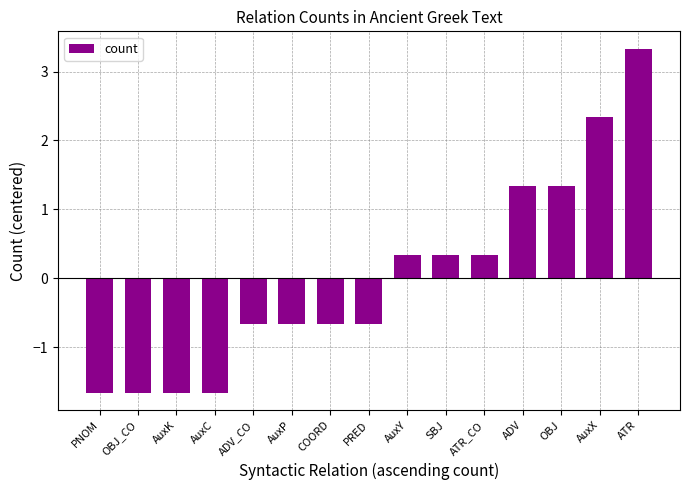

Read the value at AuxK.

-1.7